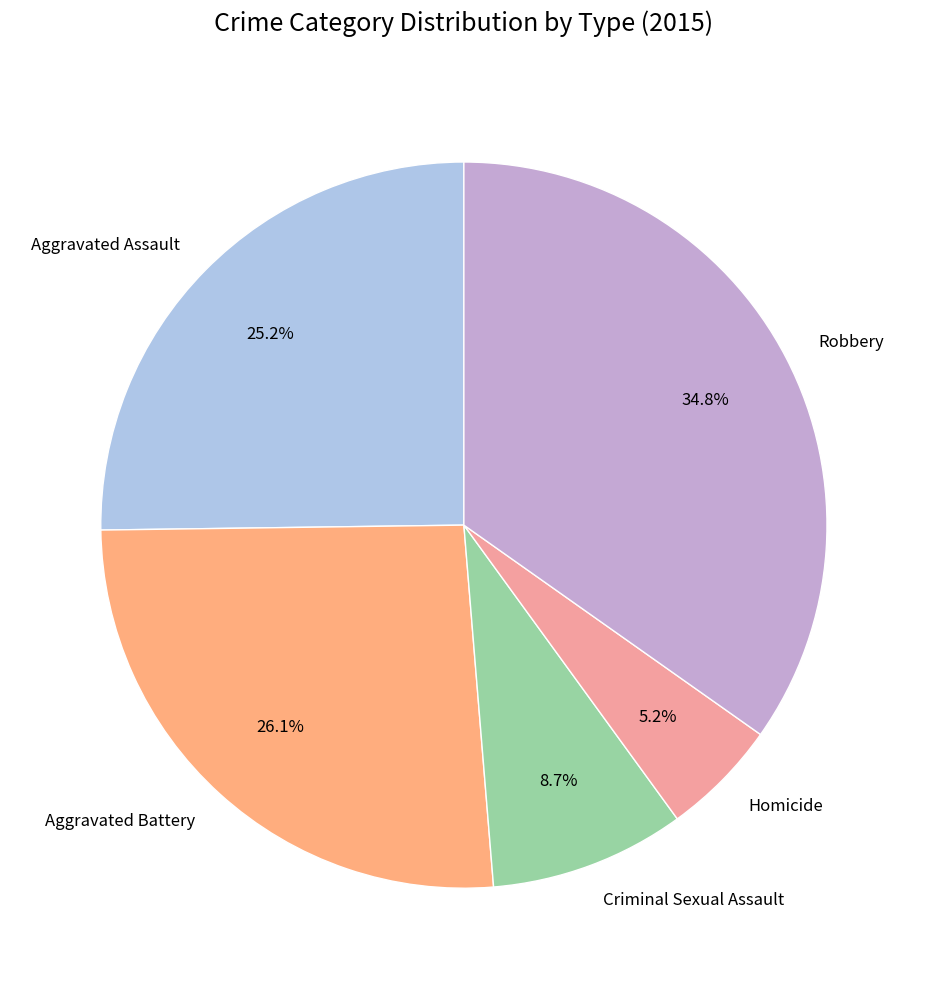

What percentage do Robbery and Homicide together represent?

40.0%